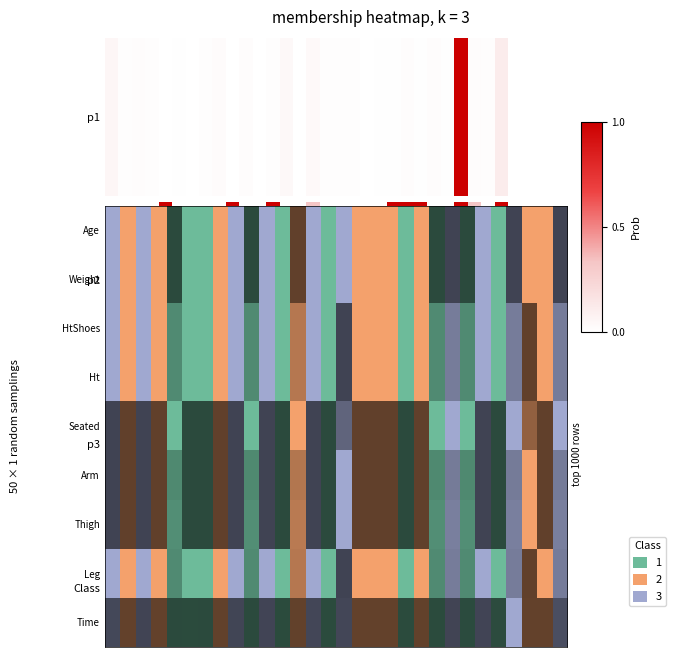

The value at 10 is 0. True or false?

False